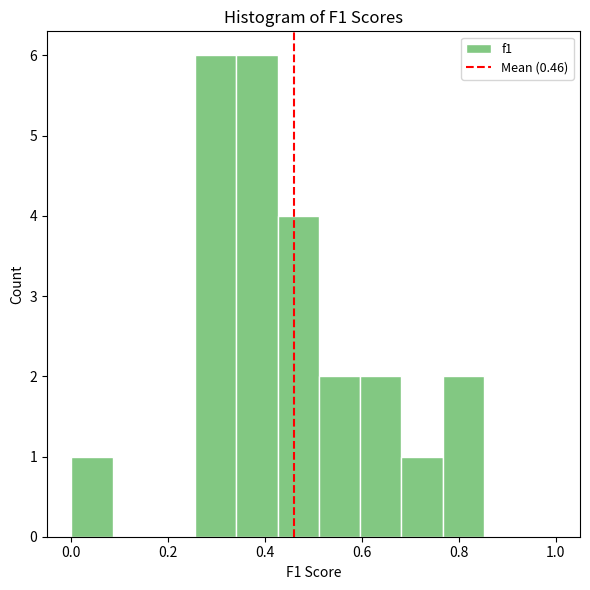

How tall is the bar that spans 0.60 to 0.68 on the x-axis? Neither the bar edges nor the heights are printed on the chart, so give them approximately, as read against the axes.

2